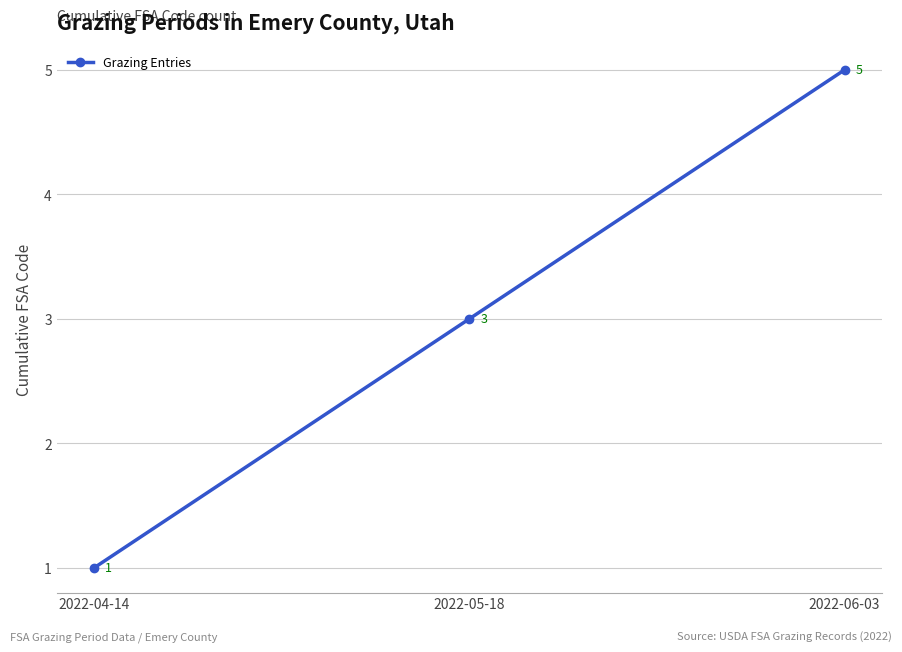

At which label is the value closest to 3?

2022-05-18